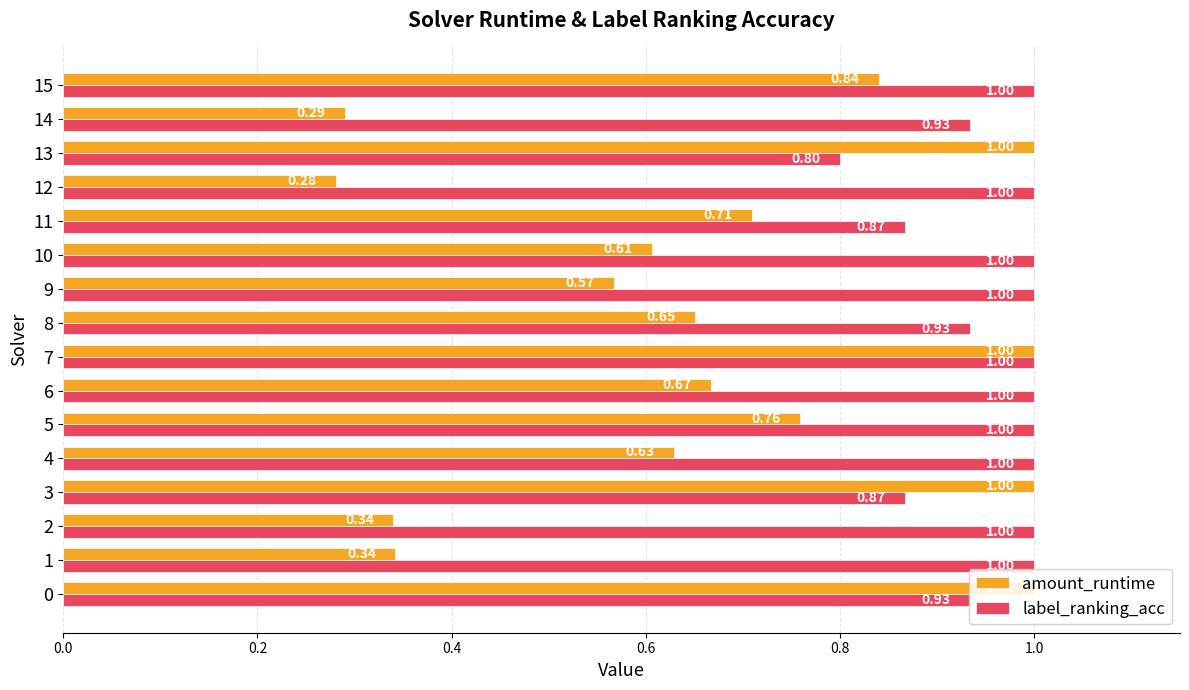

Which series has the largest total across all categories?

label_ranking_acc